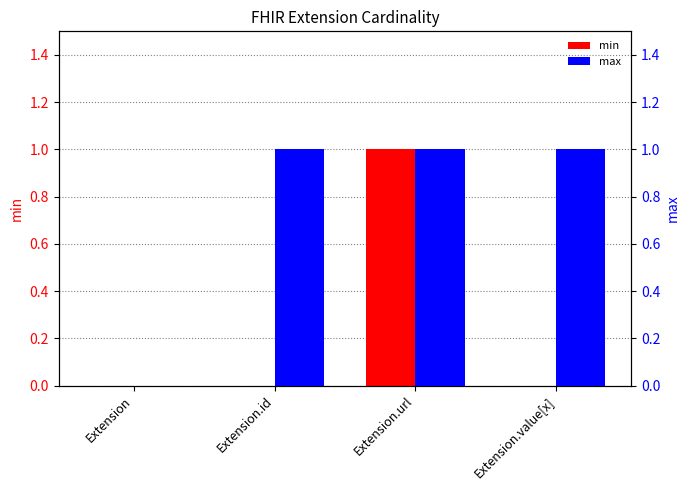

What is the label of the 1st bar from the right?

Extension.value[x]